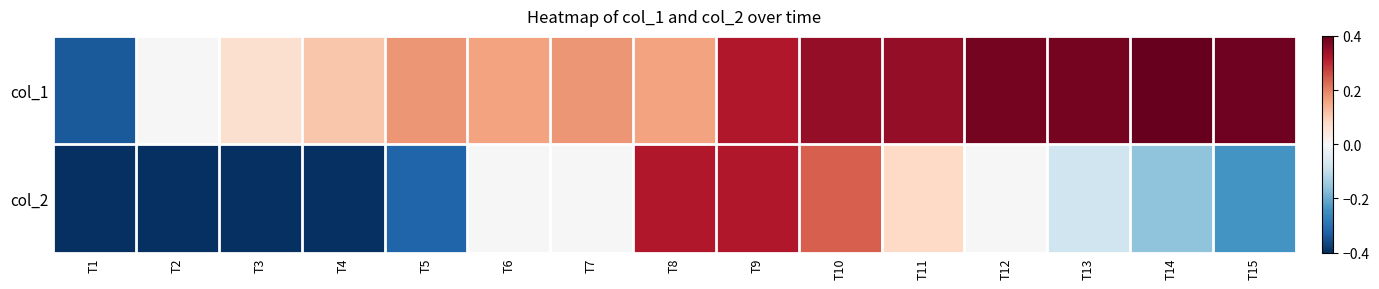

Rank the series by their average value, from highest to lowest.

col_1, col_2